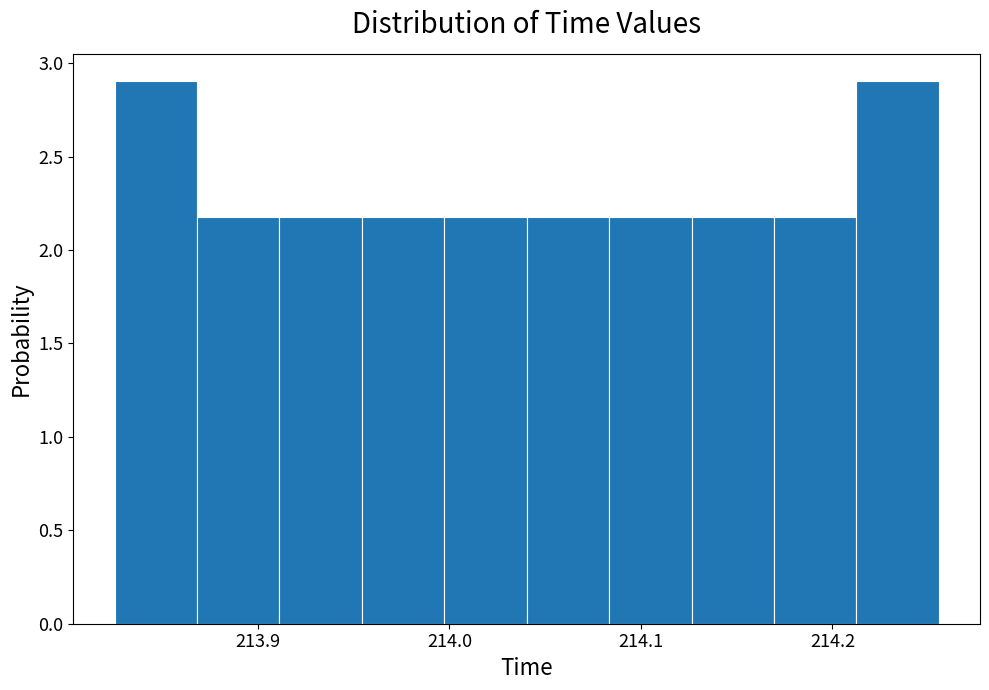

What is the height of the bar covering 214.00 to 214.04 on the x-axis? Neither the bar edges nor the heights are printed on the chart, so give them approximately, as read against the axes.

2.2